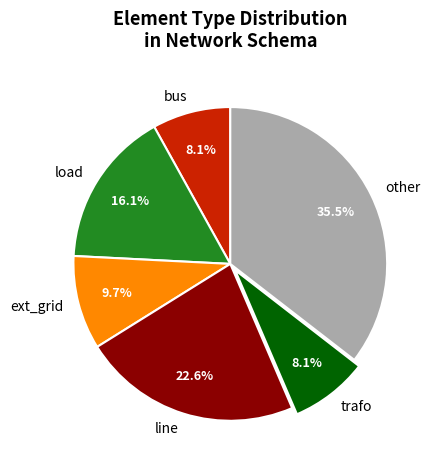

Is there a majority slice in this chart?

No